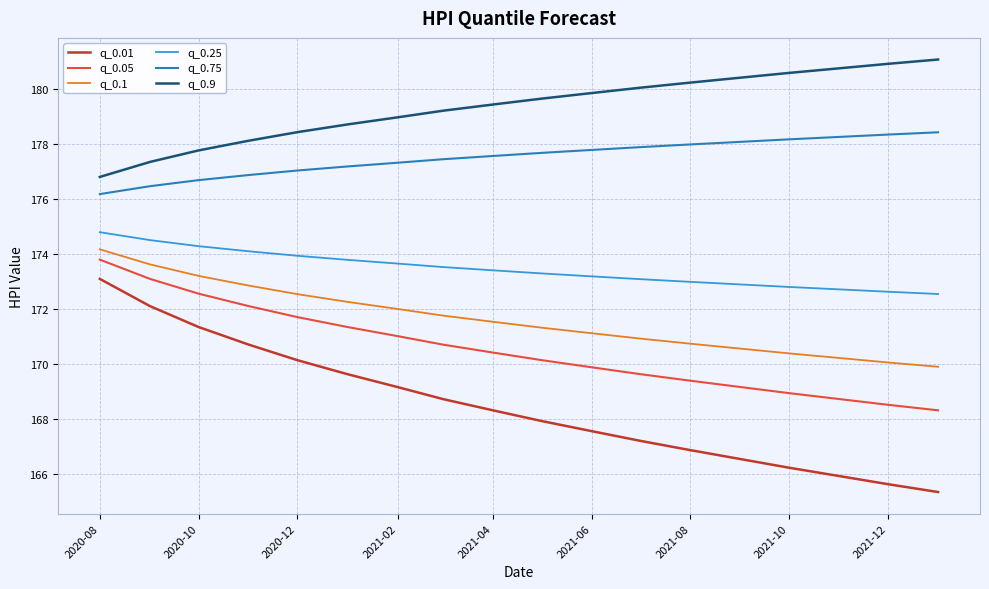

Which series has the largest total across all categories?

q_0.9